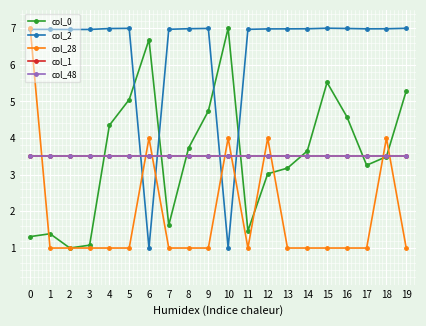

Which has a higher value, 11 or 7?

7